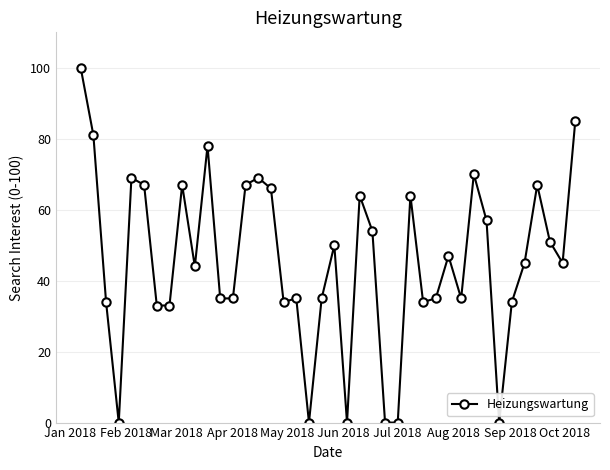

What is the sum of all values?

1819